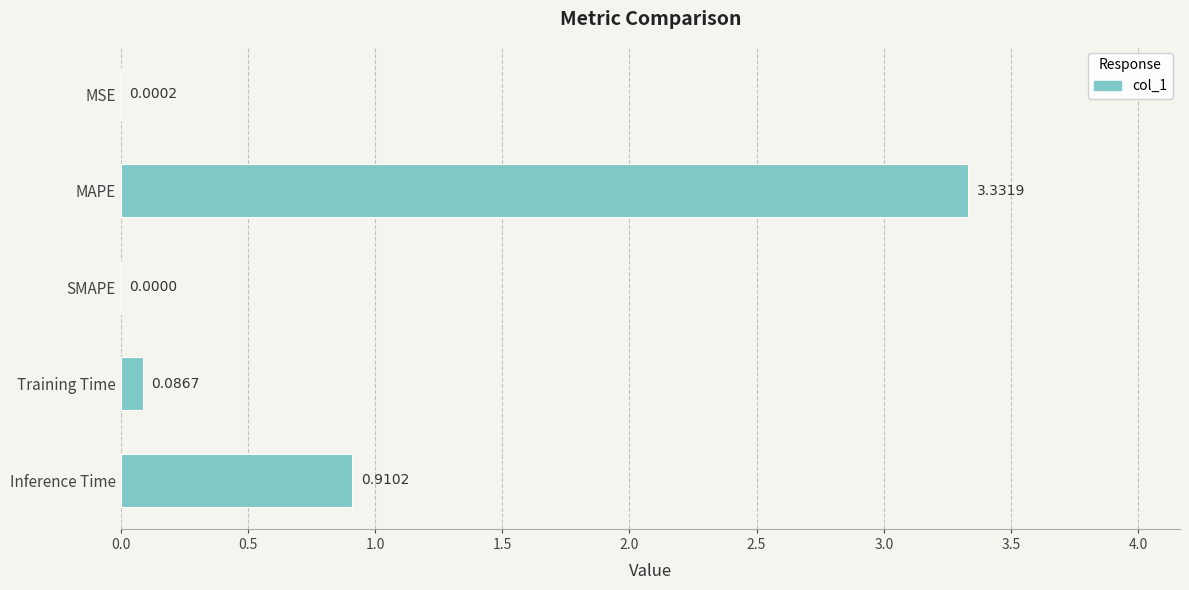

What is the sum of the values at Training Time and Inference Time?

1.0